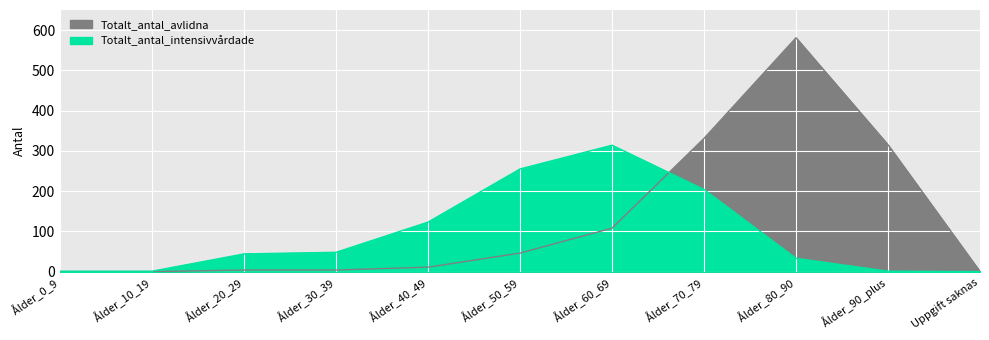

At which label does Totalt_antal_avlidna first exceed 11?

Ålder_50_59